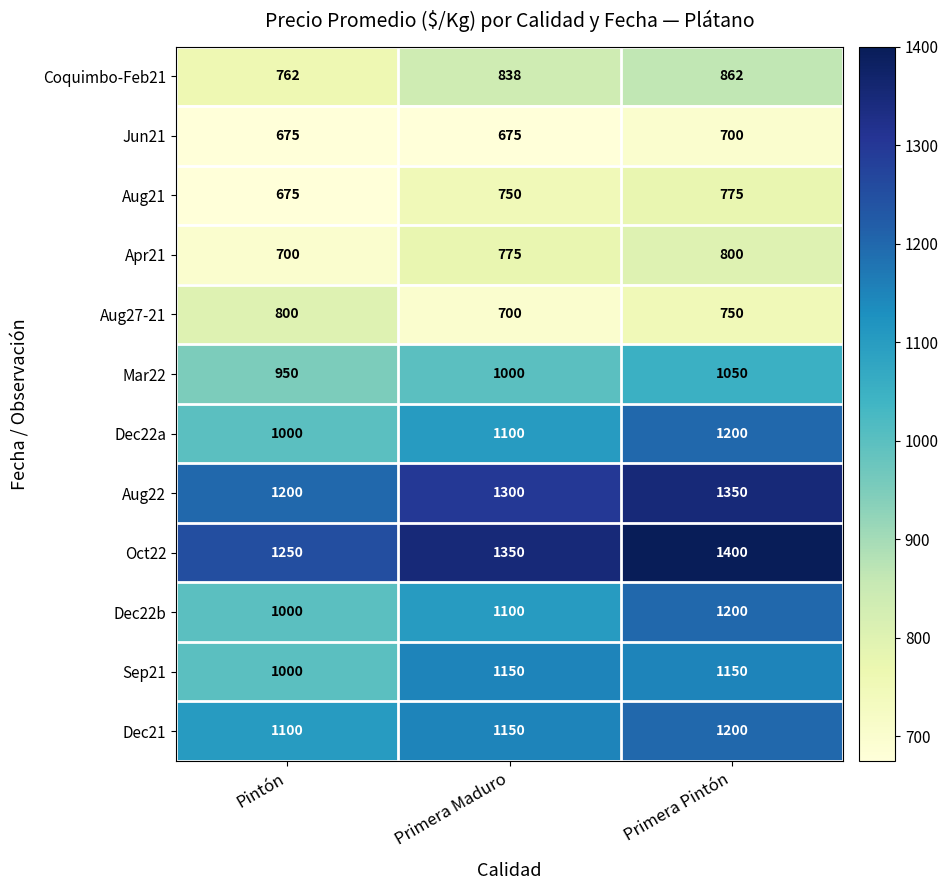

What is the sum of all Dec22a values?

3300